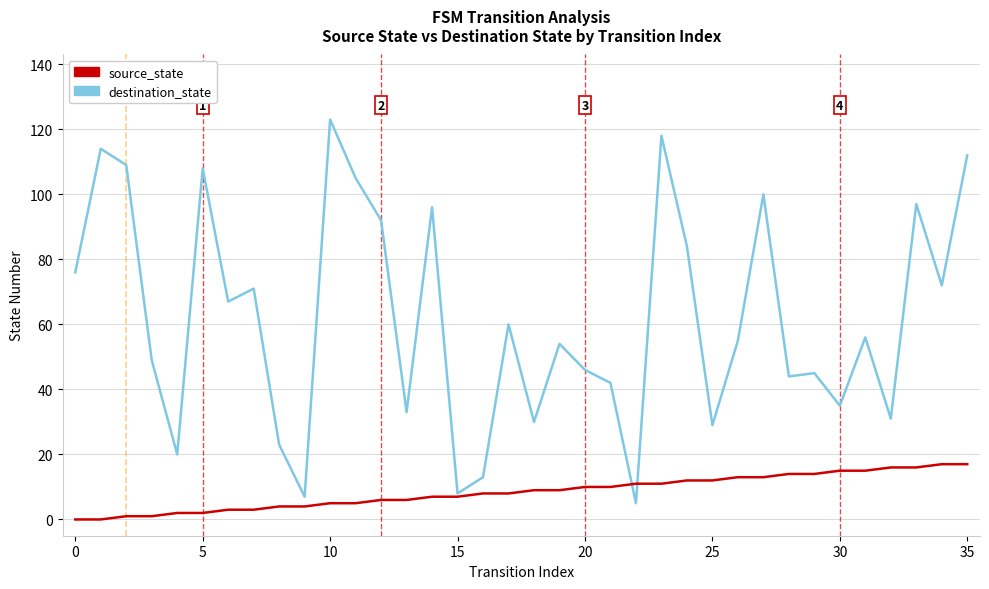

Which series has the largest total across all categories?

destination_state